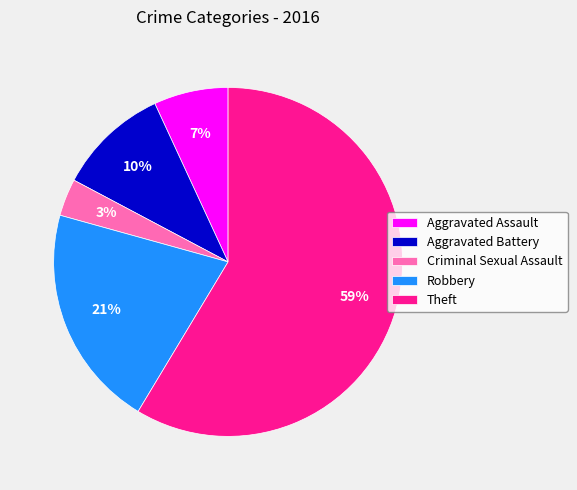

Which category accounts for the majority?

Theft